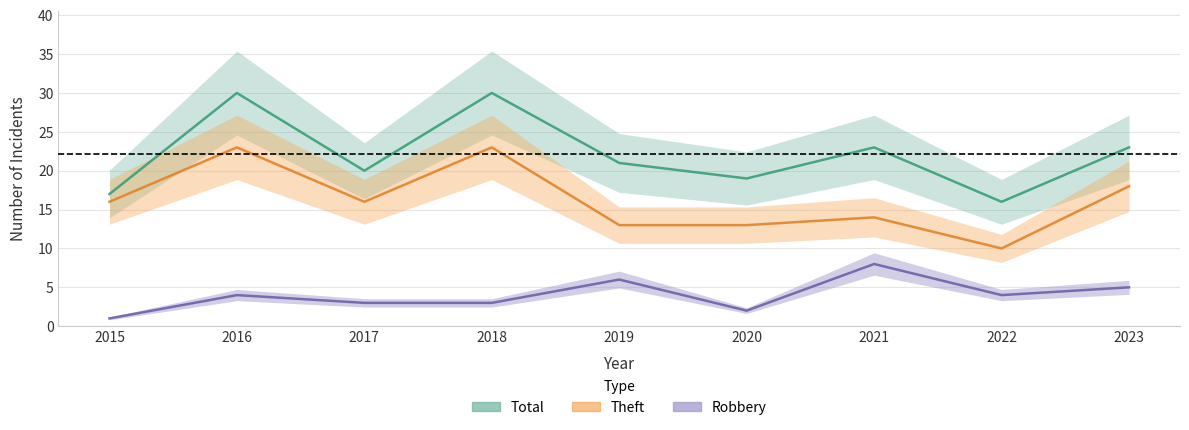

What is the minimum value for Robbery?

1